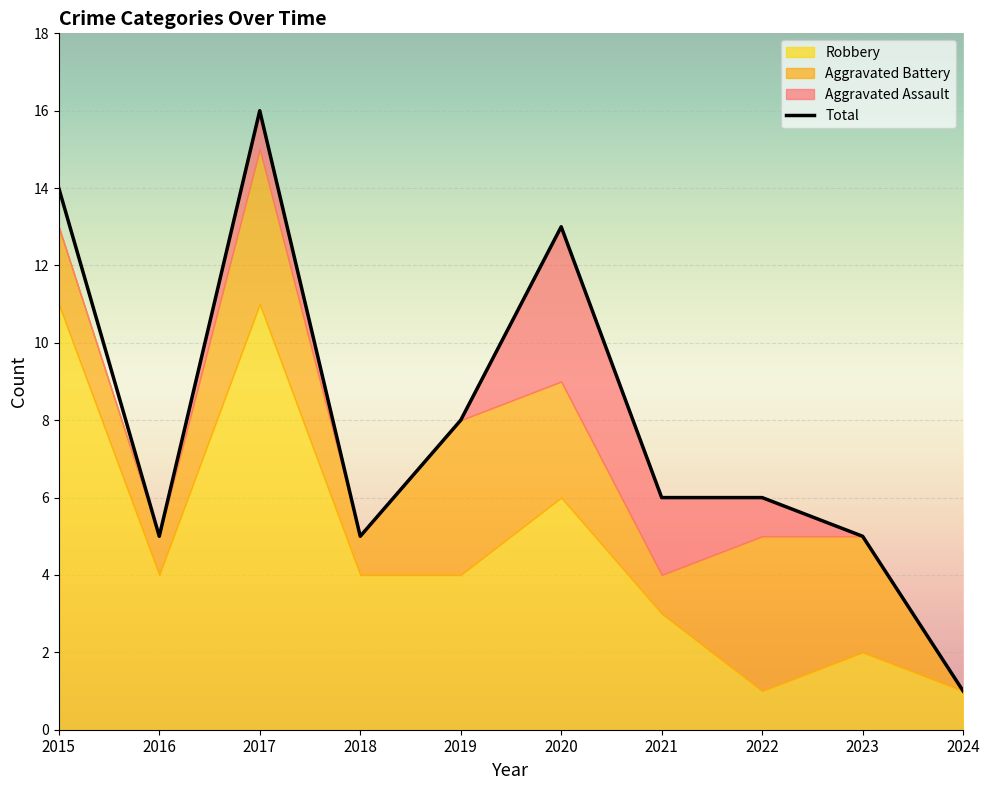

How many lines are shown in the chart?

1